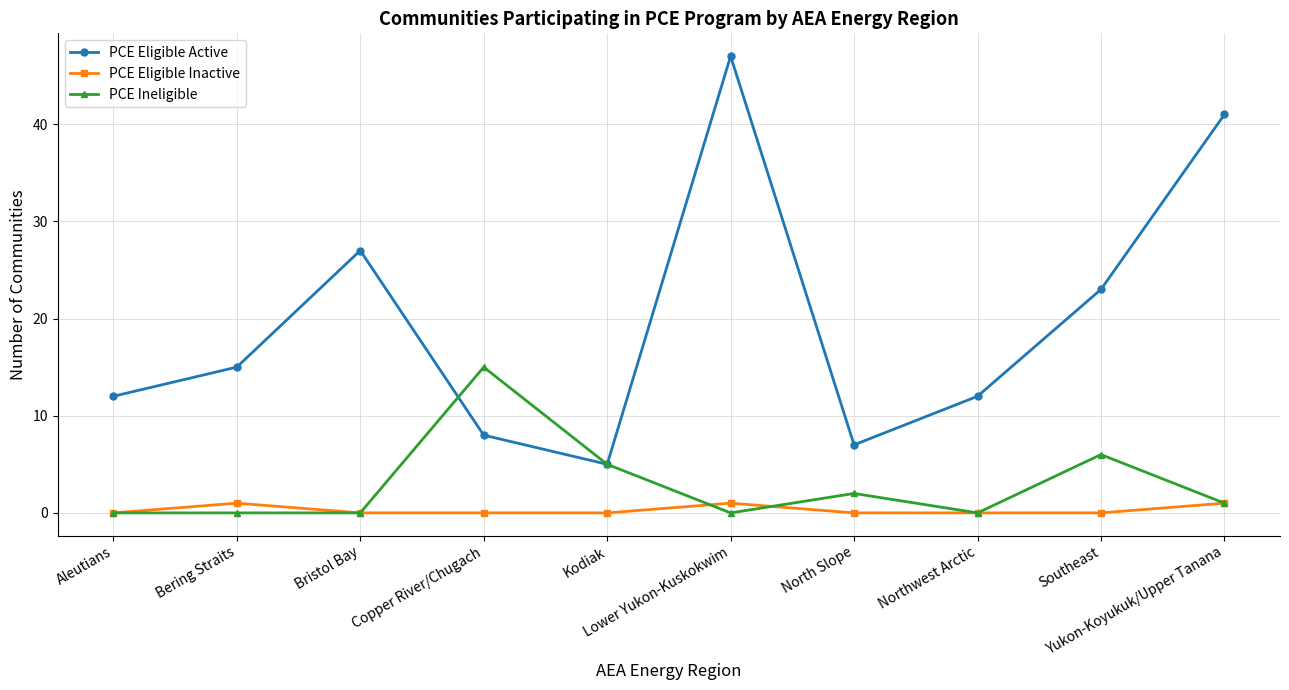

Which series has the largest range (max minus min)?

PCE Eligible Active